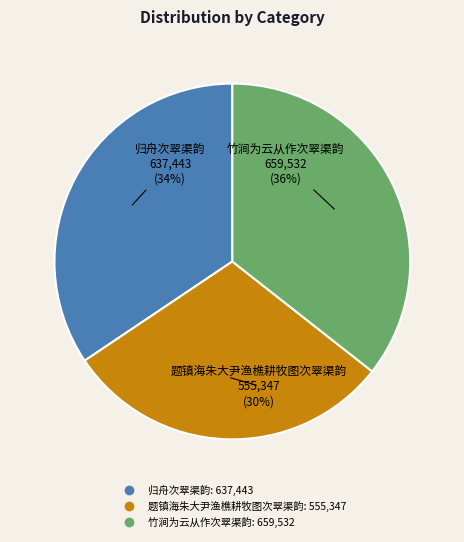

True or false: 竹涧为云从作次翠渠韵 accounts for 30% of the total.

False